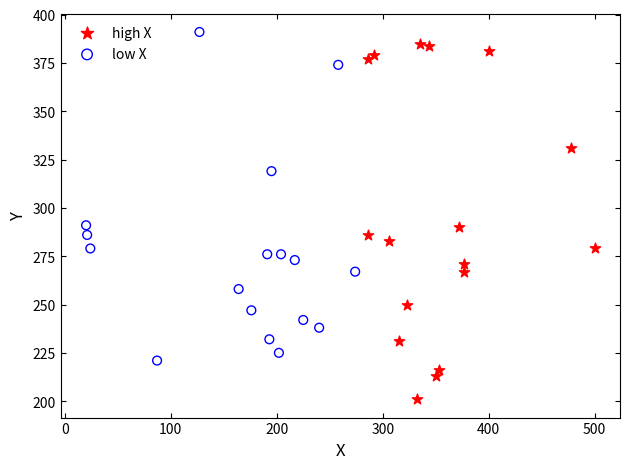

Which series contains the highest Y value?

low X